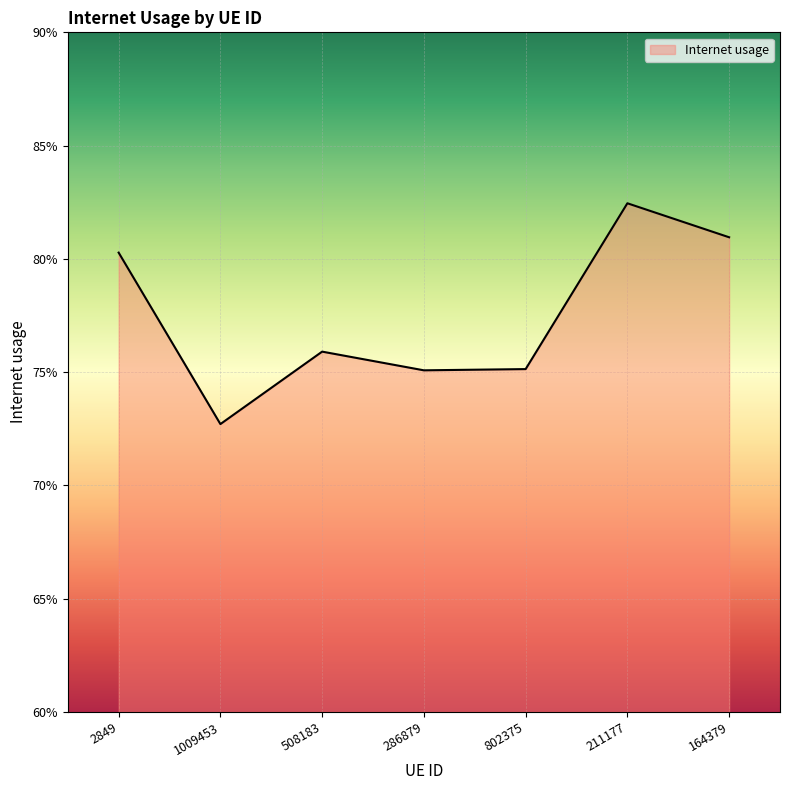

What is the label of the 1st point from the right?

164379